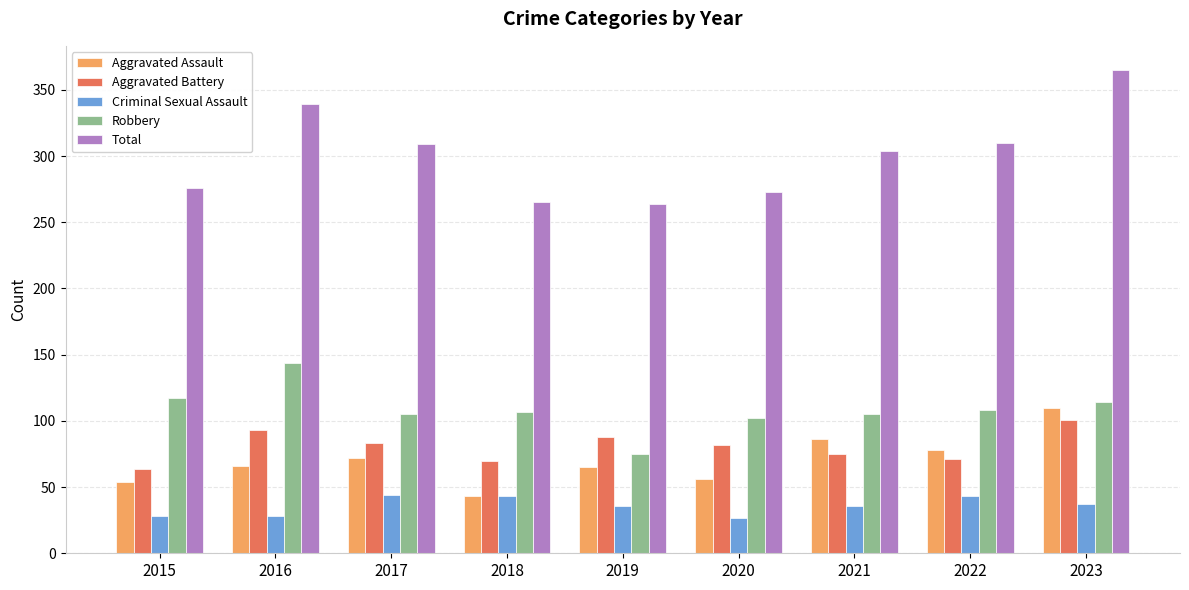

What is the difference between the highest and lowest values at 2016?

311